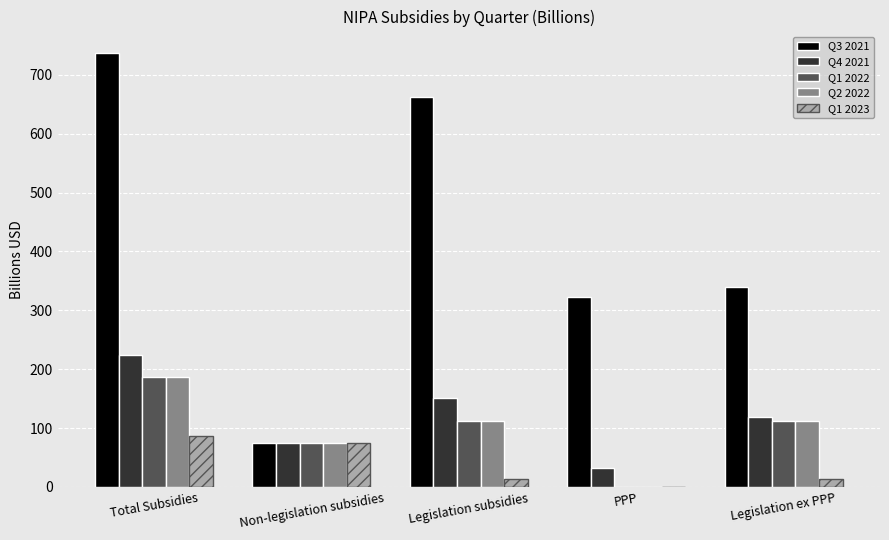

At which category is the sum across all series the highest?

Total Subsidies